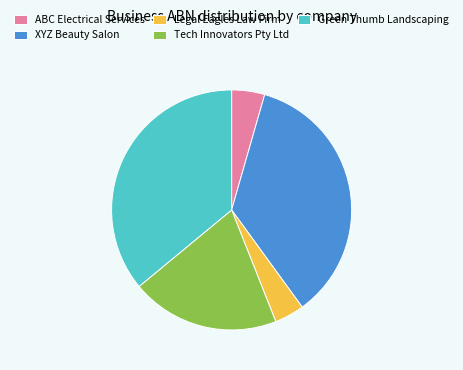

Is it true that Legal Eagles Law Firm is 17% of the pie?

False